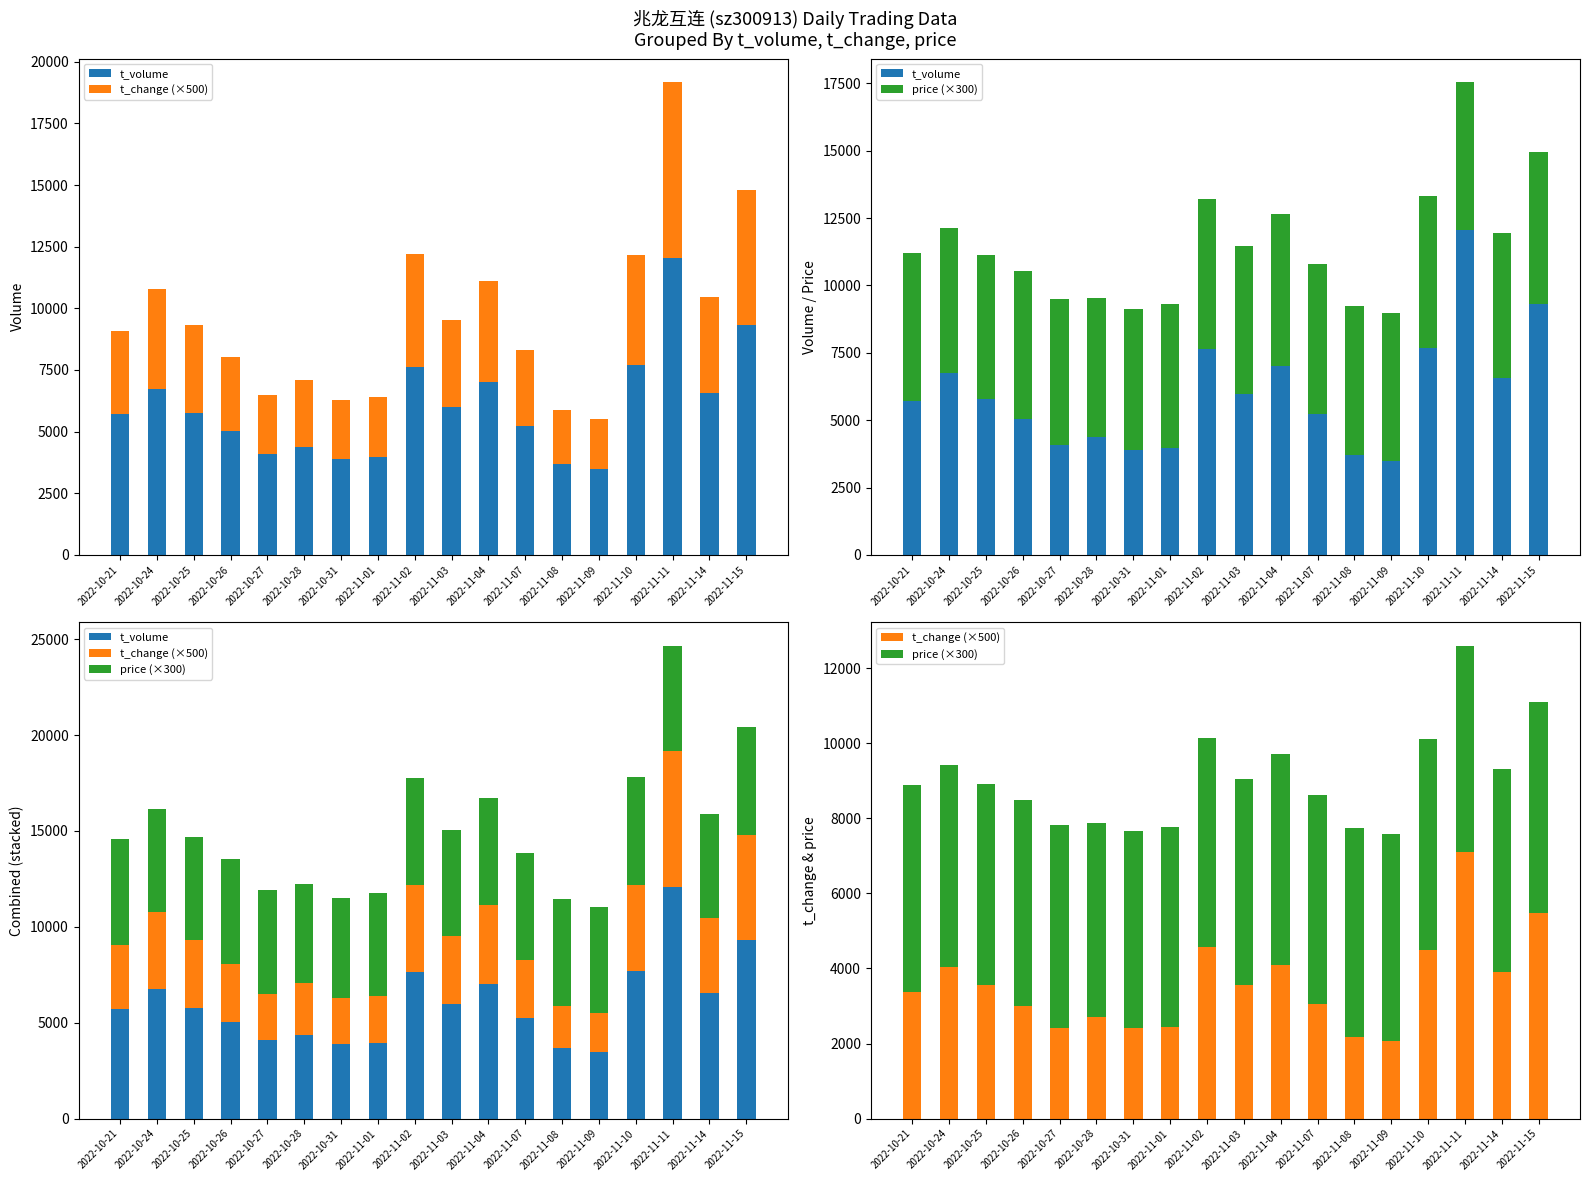

The price (×300) series shows 3502.8 at 2022-11-02. True or false?

False